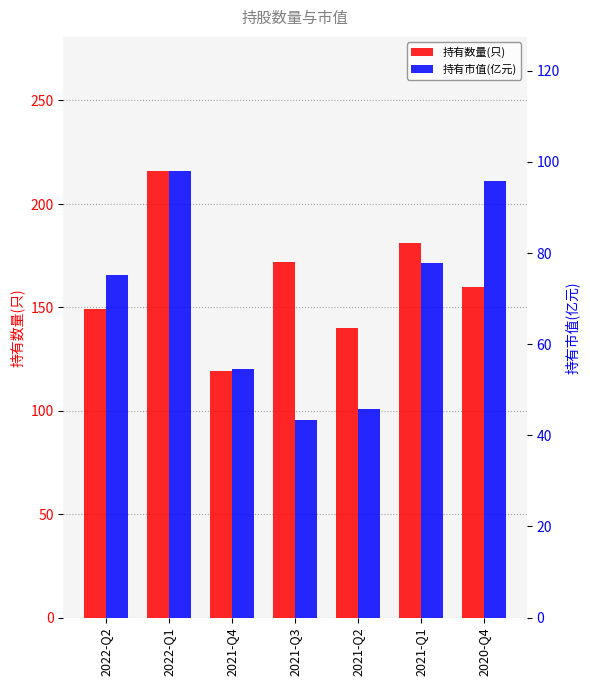

How many data points in 持有市值(亿元) are above 75?

4